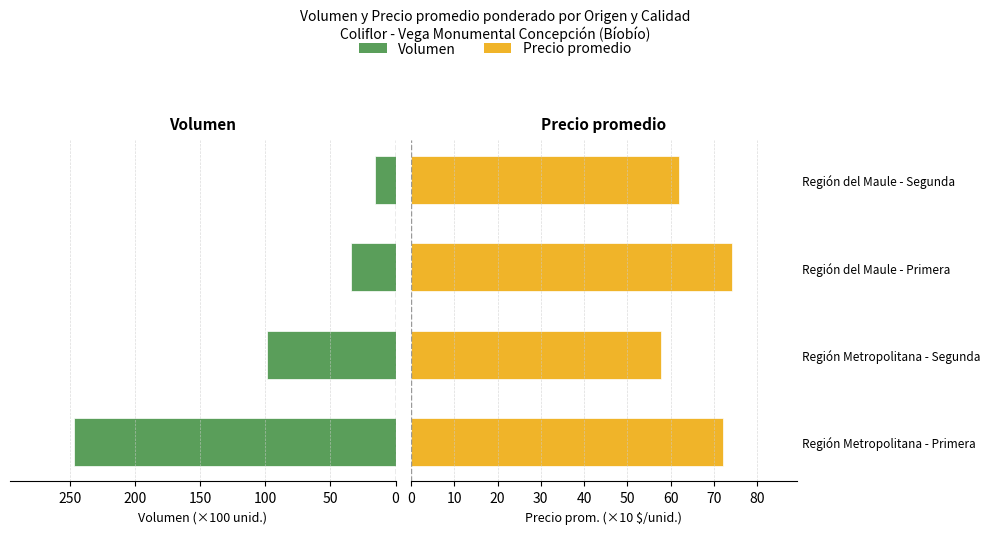

Which has a higher value, Región del Maule - Segunda or Región Metropolitana - Segunda?

Región Metropolitana - Segunda